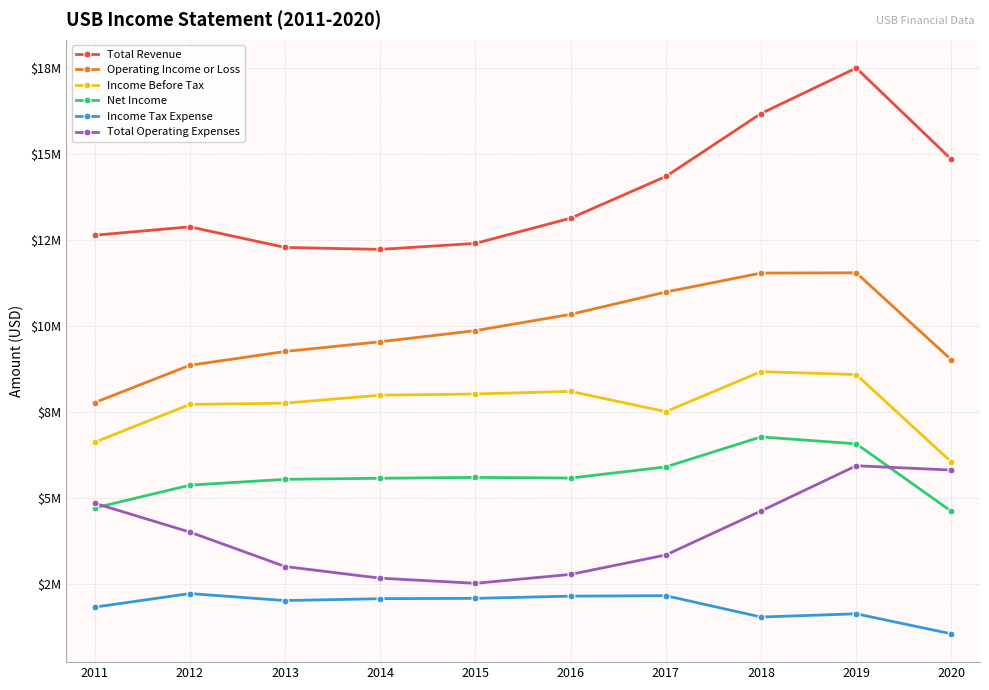

What are all the series names shown in the legend?

Total Revenue, Operating Income or Loss, Income Before Tax, Net Income, Income Tax Expense, Total Operating Expenses